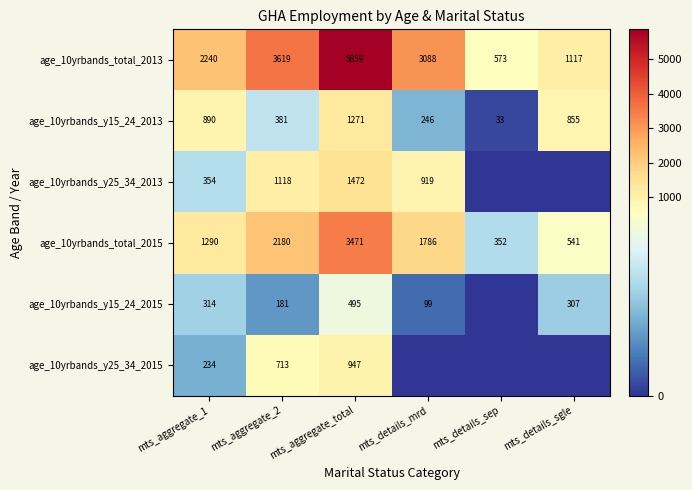

Count the number of categories in the chart.

6